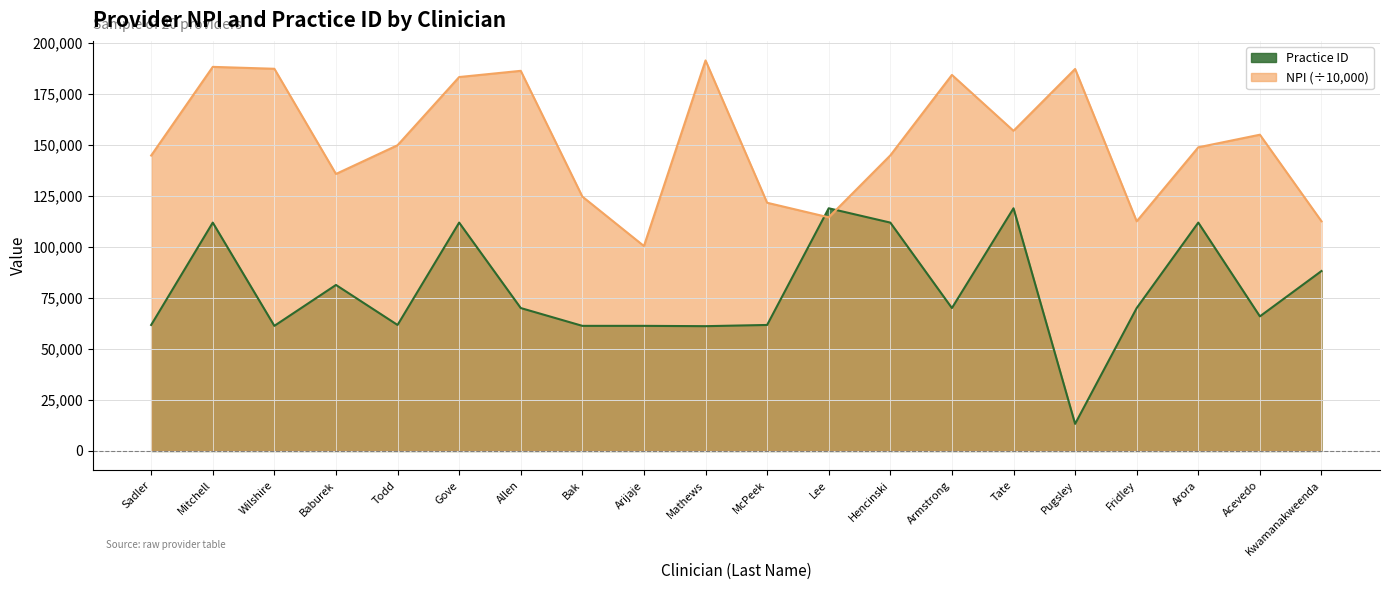

At which label is NPI closest to 145829?

Hencinski